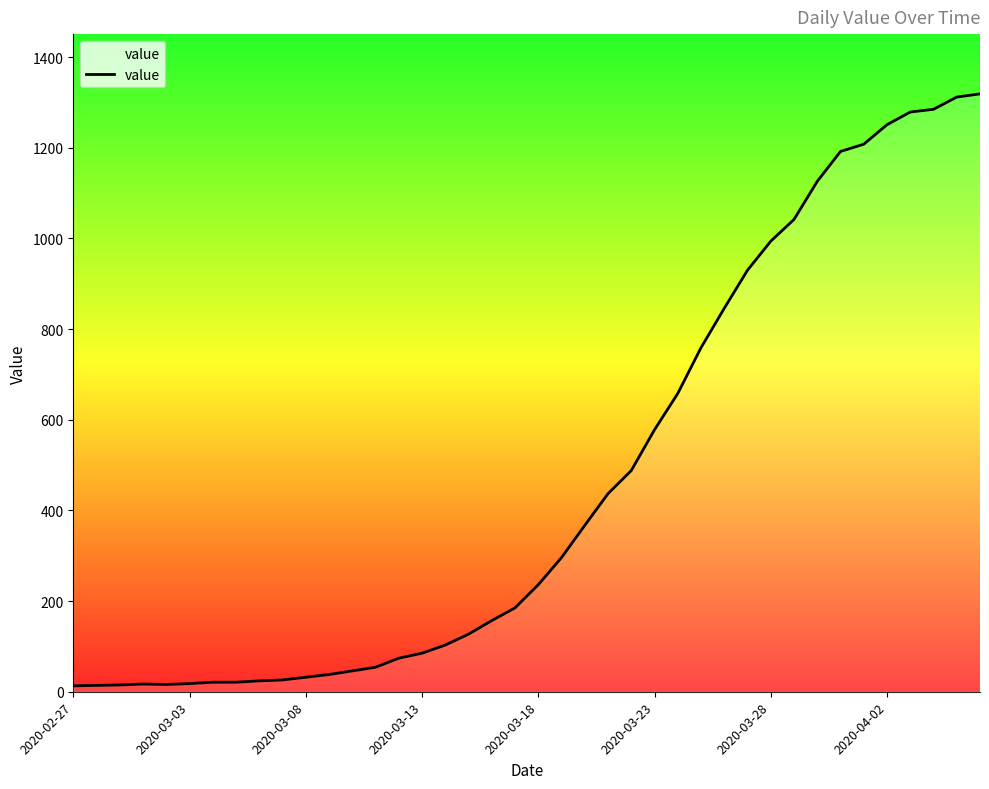

What is the maximum value shown in the chart?

1319